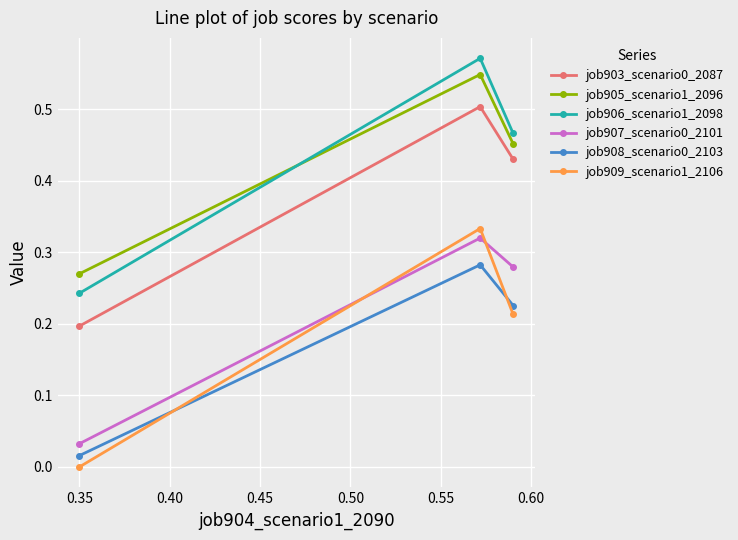

What is the maximum value for job905_scenario1_2096?

0.5